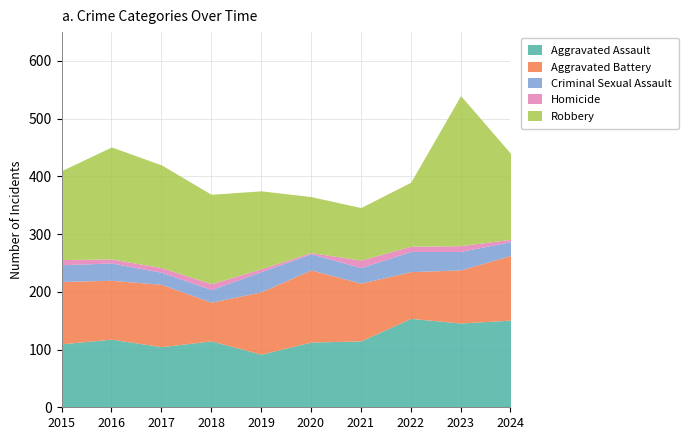

True or false: Aggravated Battery has more than 2 interior local peaks.

False